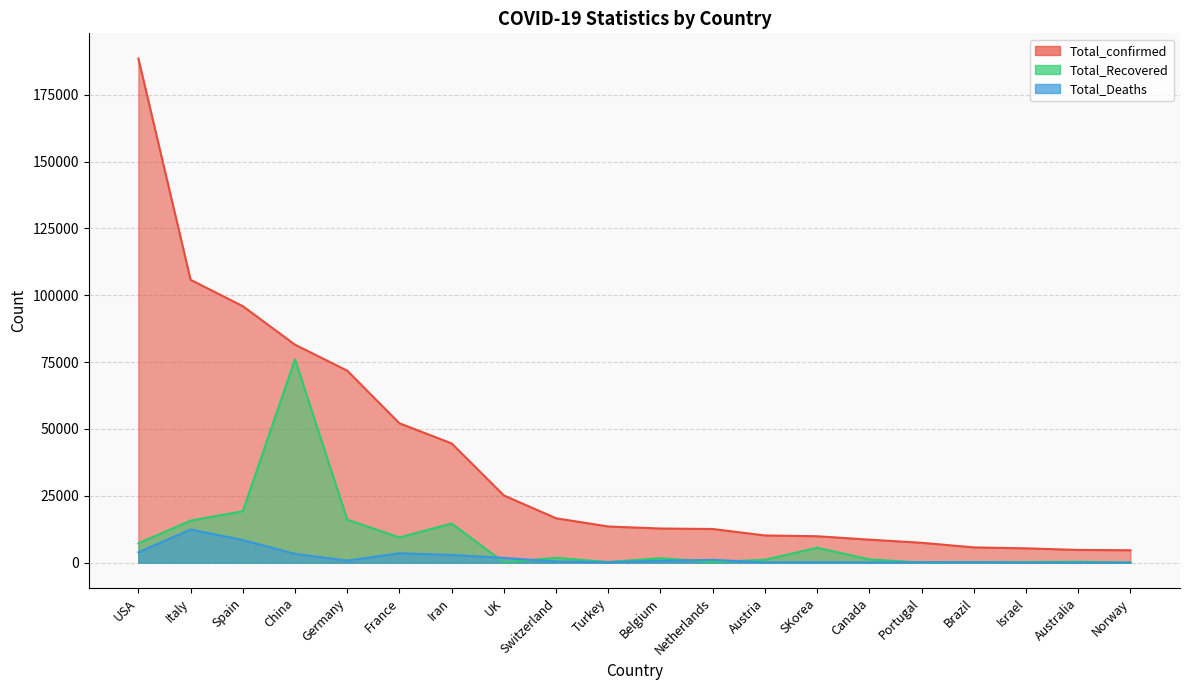

Which series has the largest range (max minus min)?

Total_confirmed